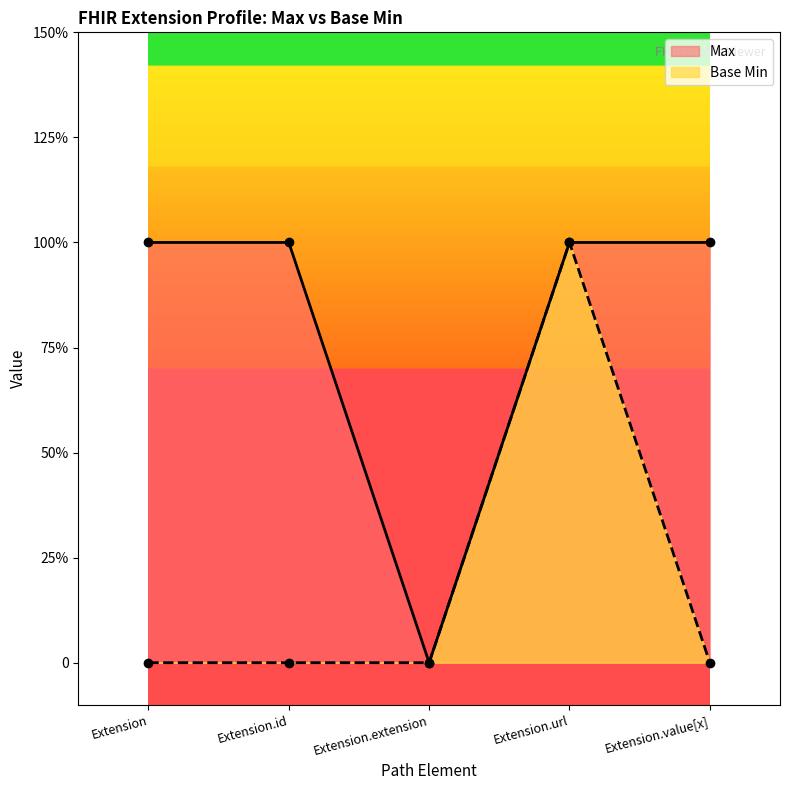

How many data points does each series have?

5